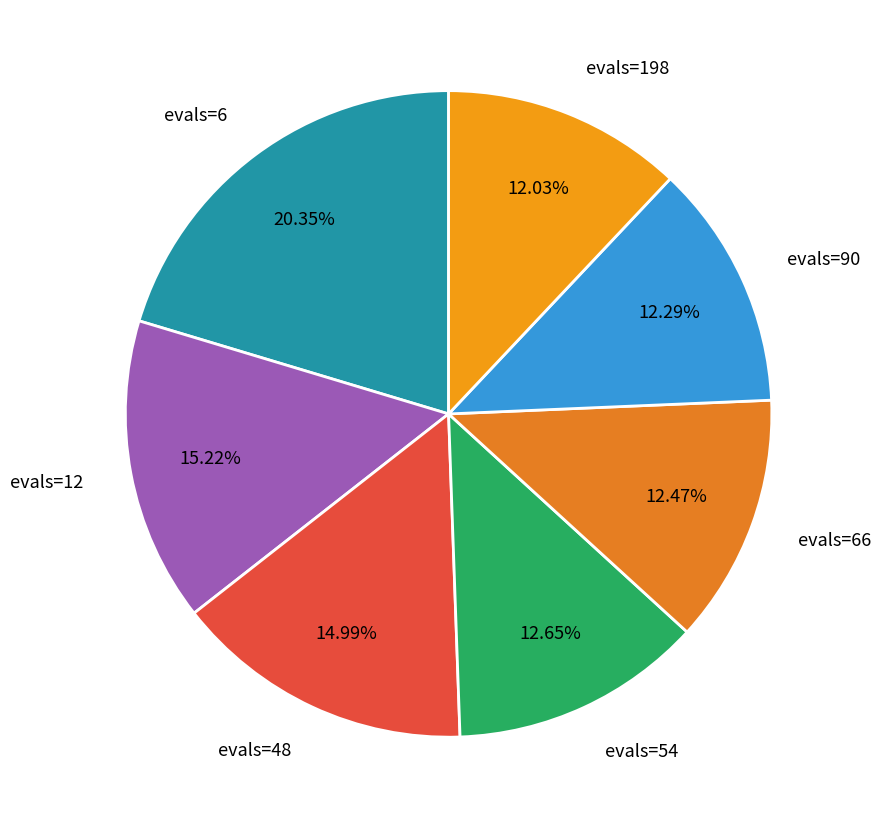

The evals=90 slice represents 12% of the pie. True or false?

True